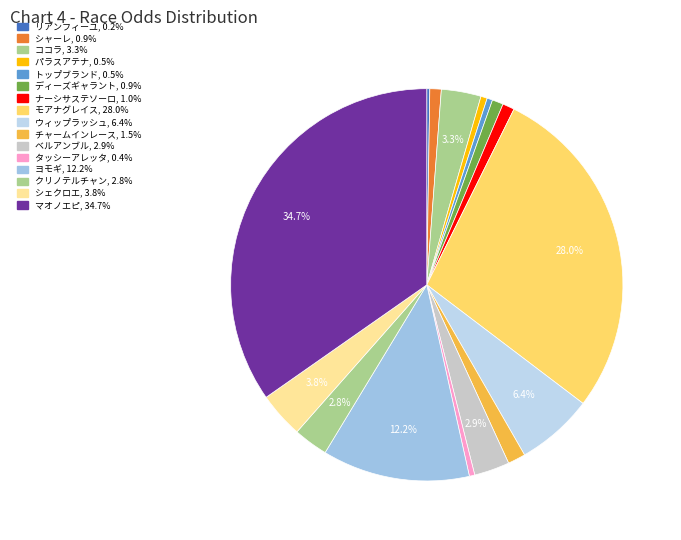

Count the number of slices in the pie.

16